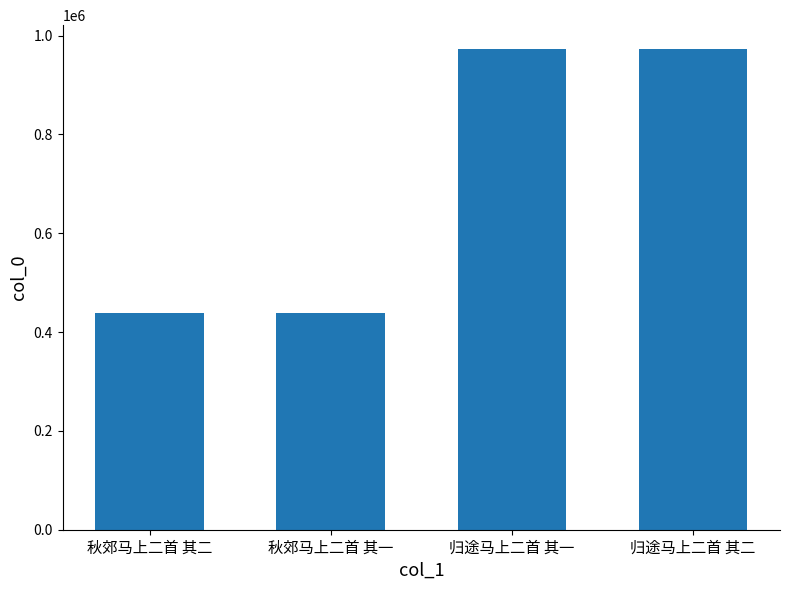

What is the change in value from 秋郊马上二首 其一 to 归途马上二首 其二?

+534231